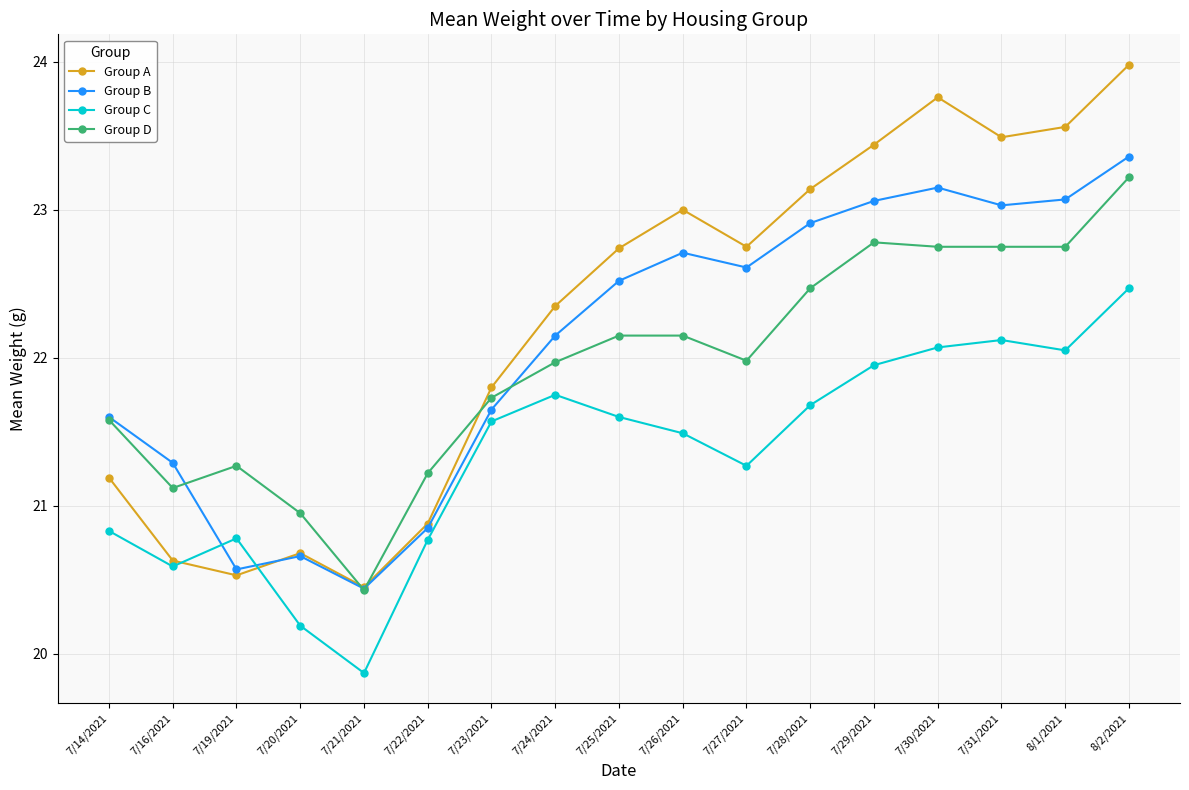

What is the label of the 15th point from the left?

7/31/2021